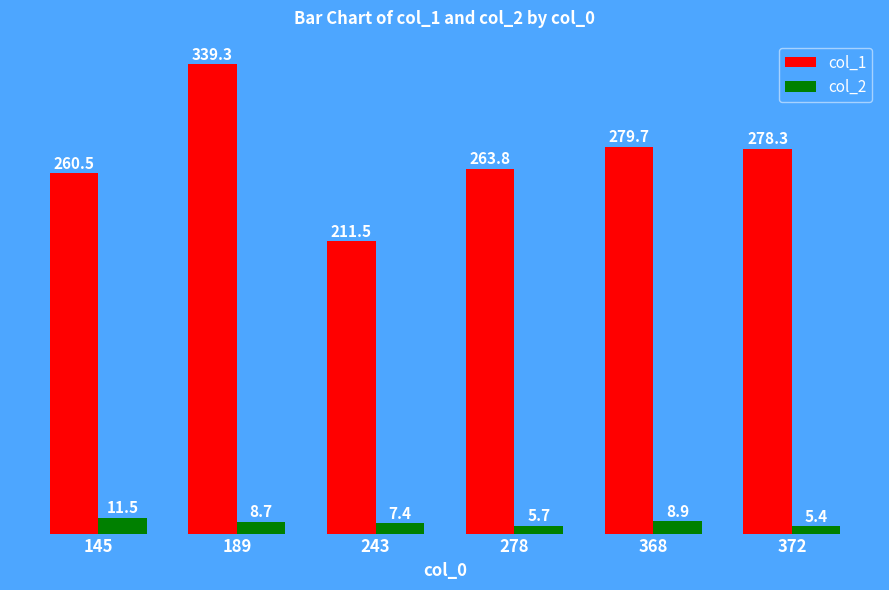

Reading right to left, transcribe all the data shown in this chart.

col_1: 372=278.3	368=279.7	278=263.8	243=211.5	189=339.3	145=260.5
col_2: 372=5.4	368=8.9	278=5.7	243=7.4	189=8.7	145=11.5